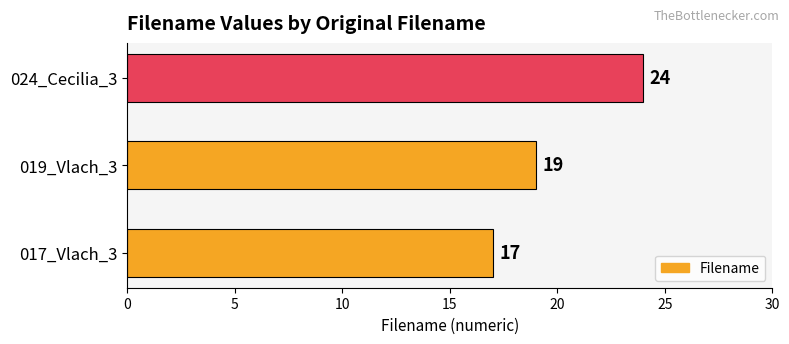

Rank the categories by value from highest to lowest.

024_Cecilia_3, 019_Vlach_3, 017_Vlach_3